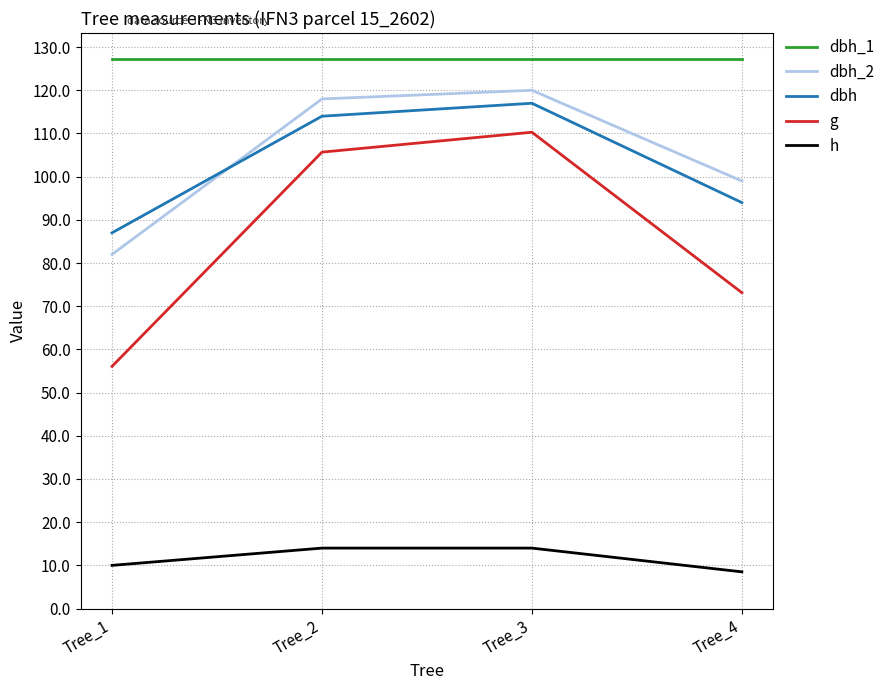

At how many categories does at least one series exceed 113?

4